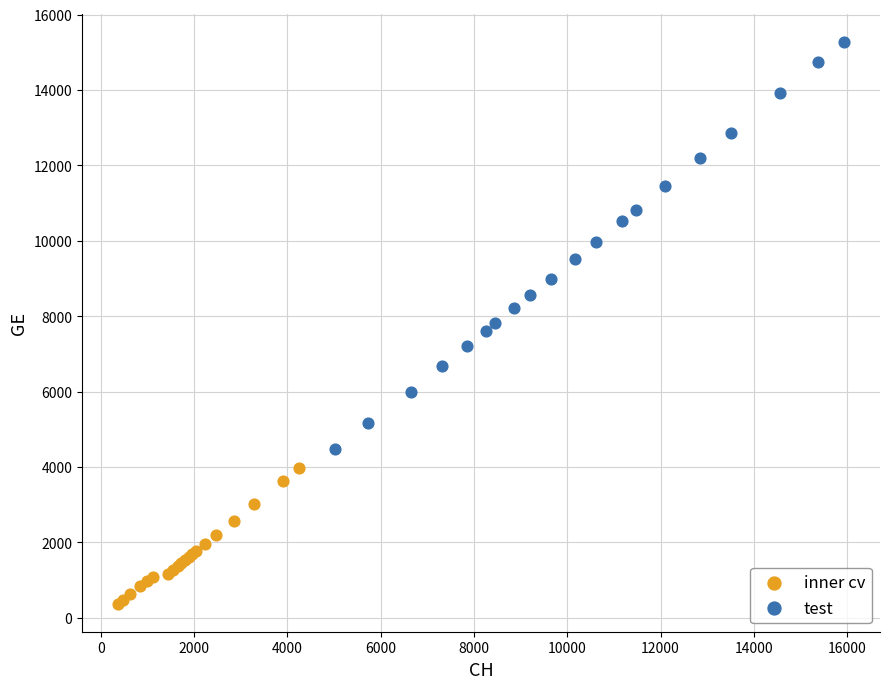

Which series reaches the maximum Y coordinate?

test